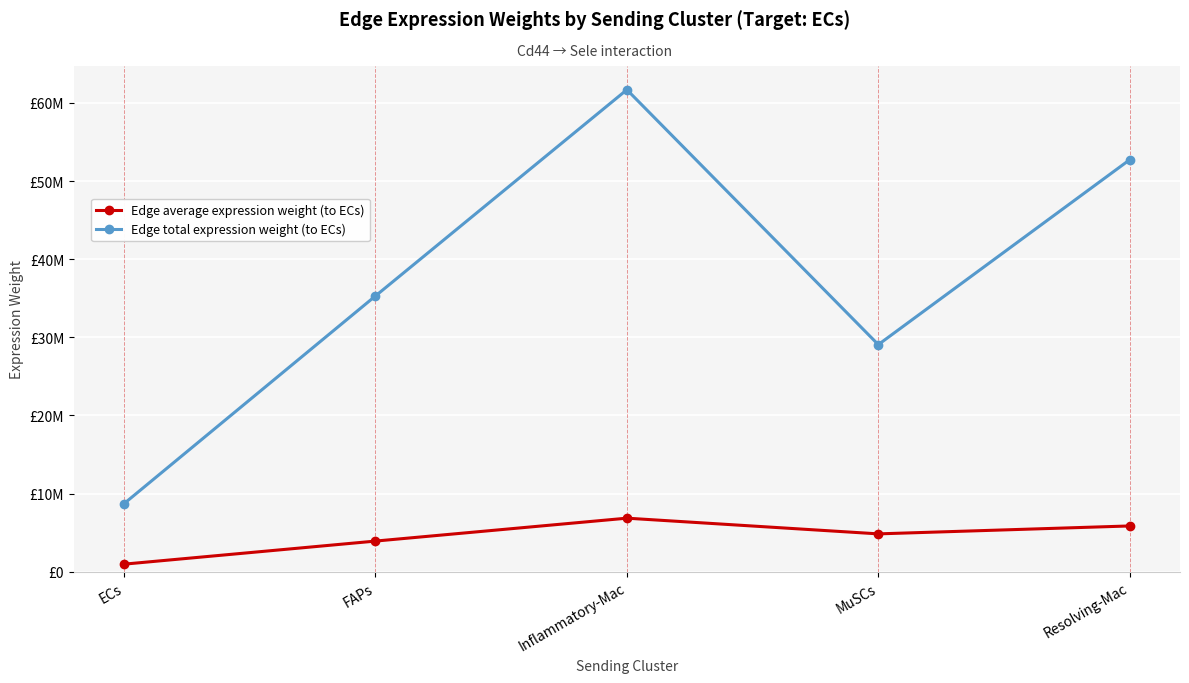

What is the total value across all series at MuSCs?

33913732.4